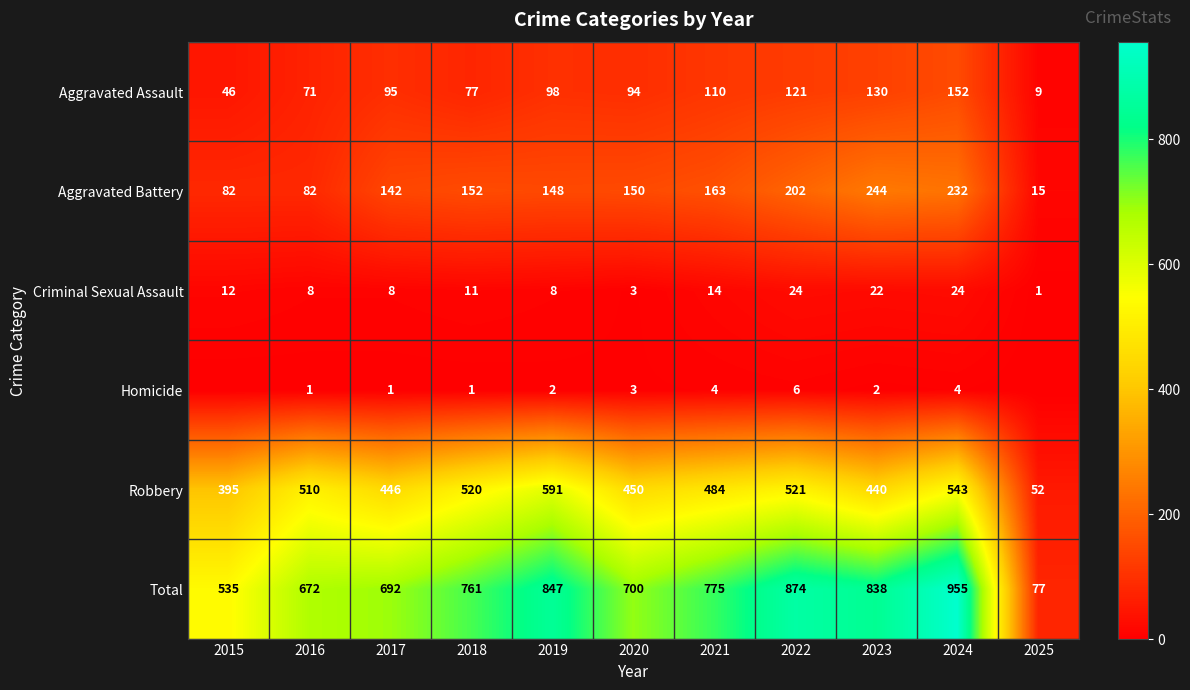

What is the greatest value displayed?

955